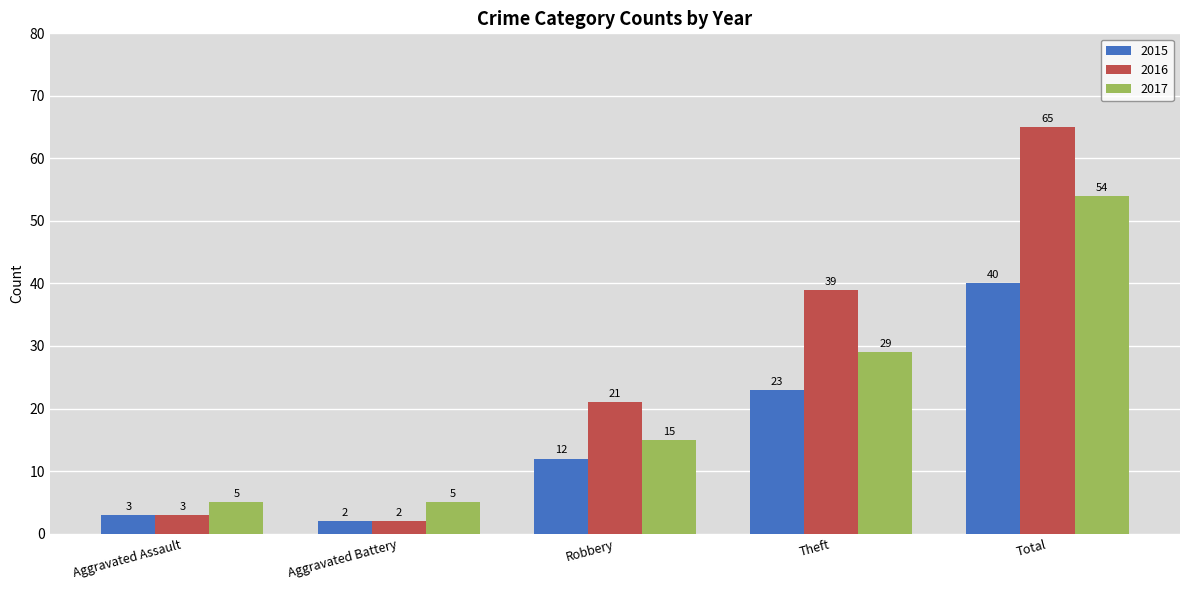

At which label is 2015 closest to 21?

Theft